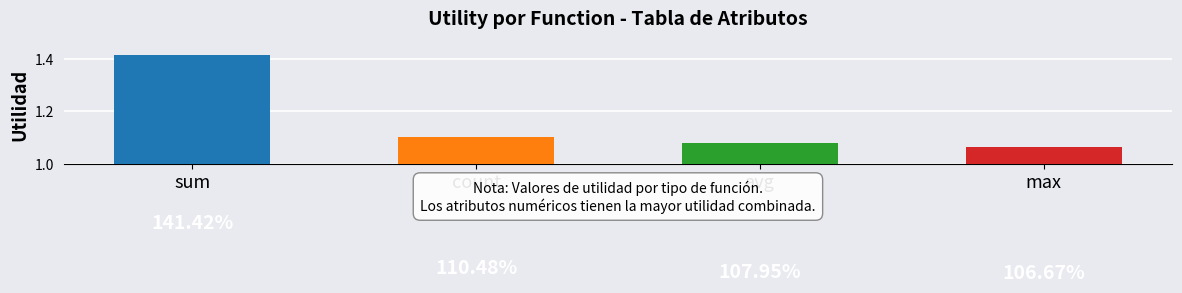

How many bars are there in total?

4